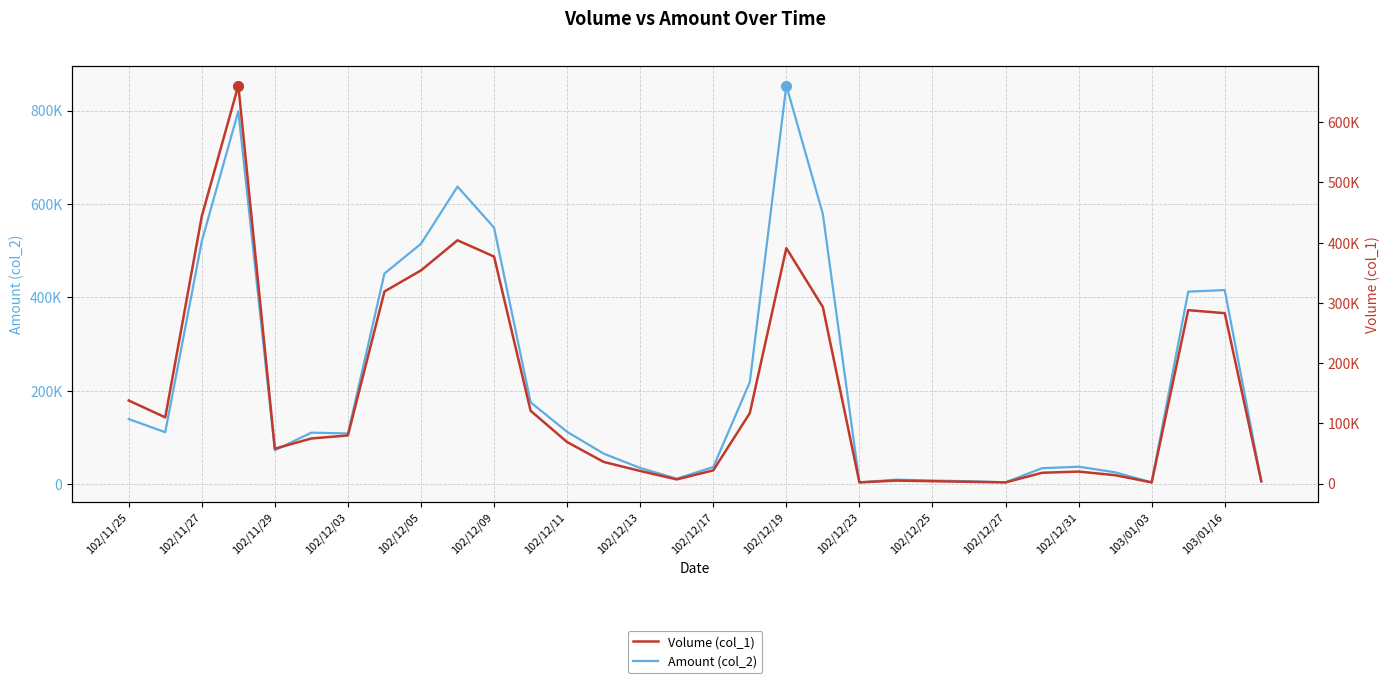

What are all the series names shown in the legend?

Amount (col_2), Volume (col_1)